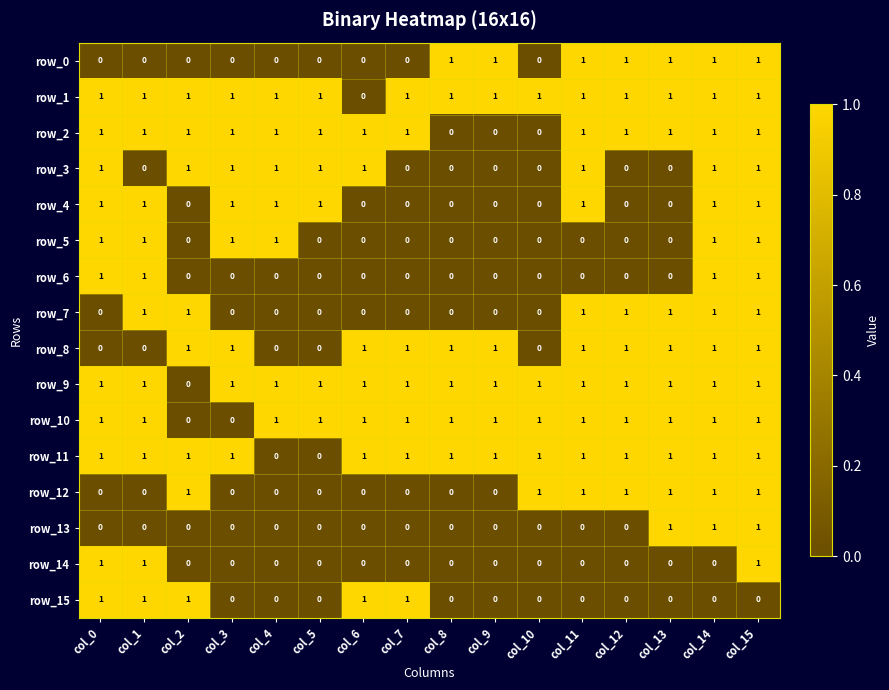

How many row_14 values are between 0 and 1?

16